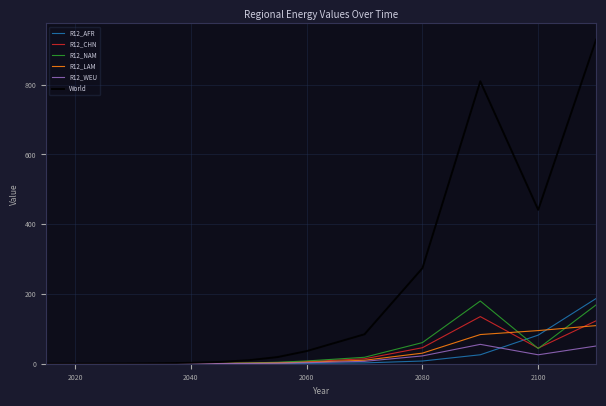

Which series has the widest spread of values?

World